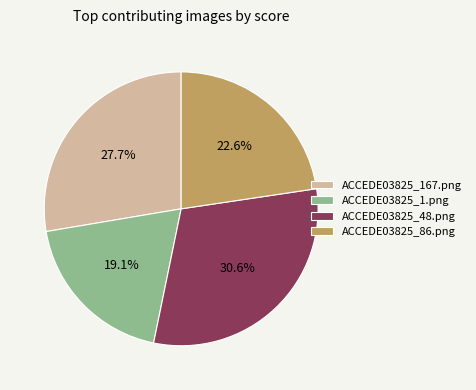

Count the number of slices in the pie.

4